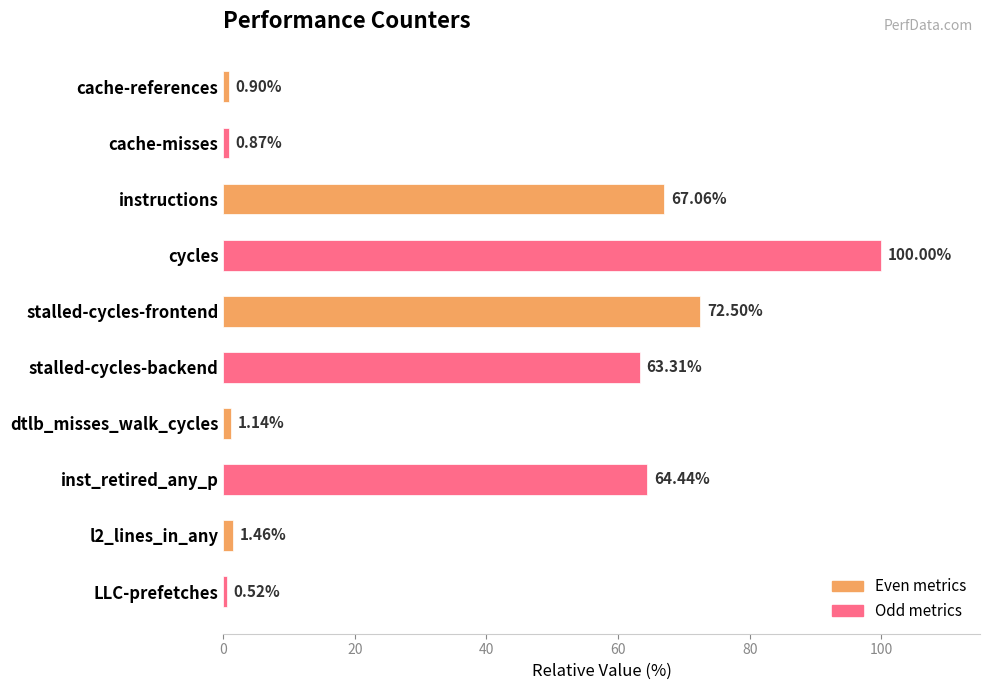

How many values are below 63?

5